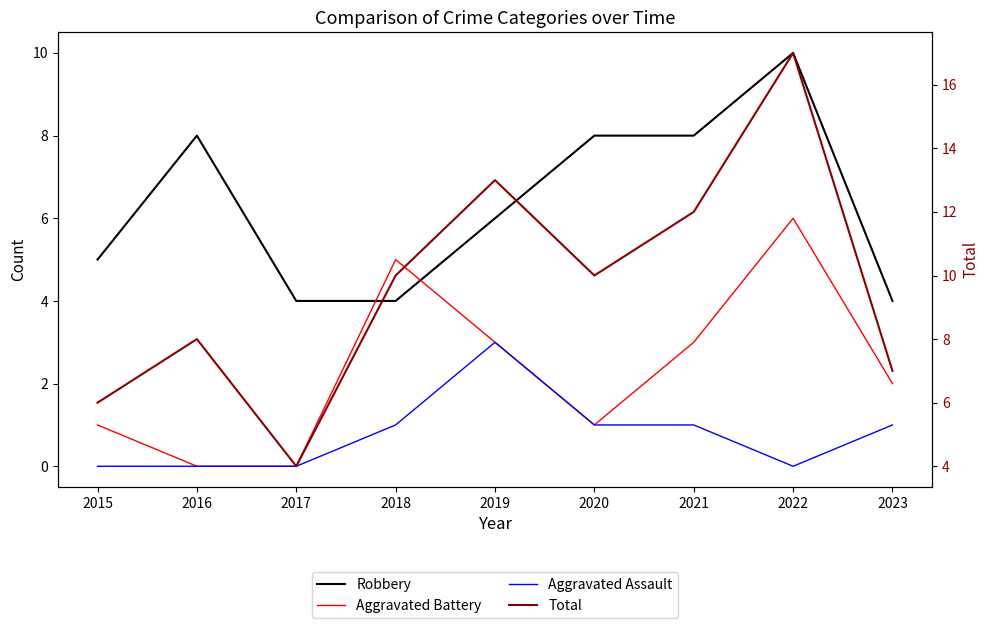

Rank the series by their average value, from highest to lowest.

Total, Robbery, Aggravated Battery, Aggravated Assault